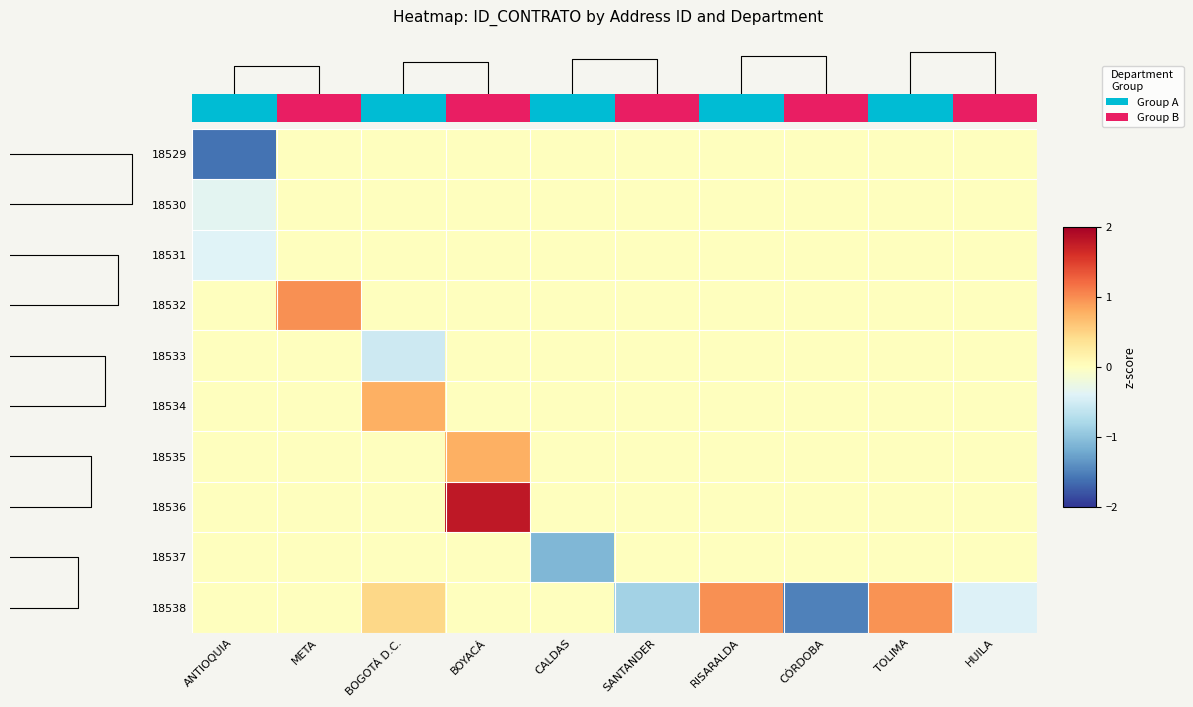

The value of 18529 at BOGOTÁ D.C. is -0.8. True or false?

False